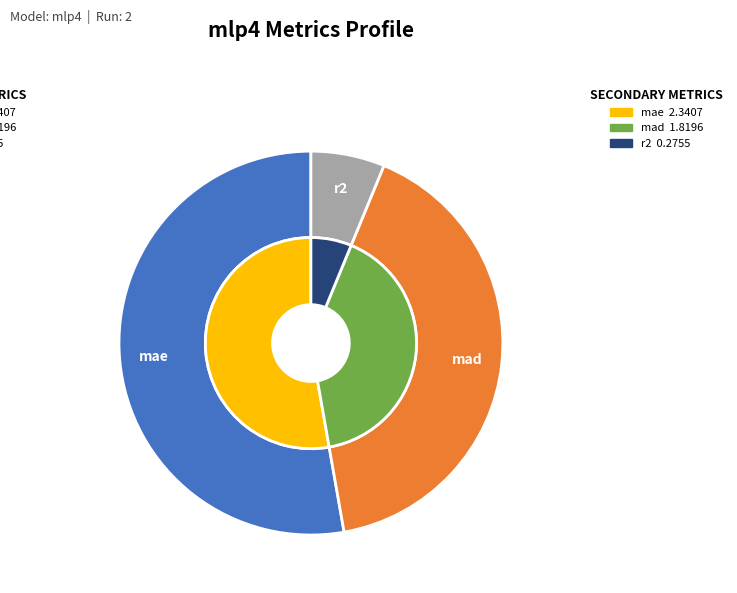

How many segments does this pie chart have?

3